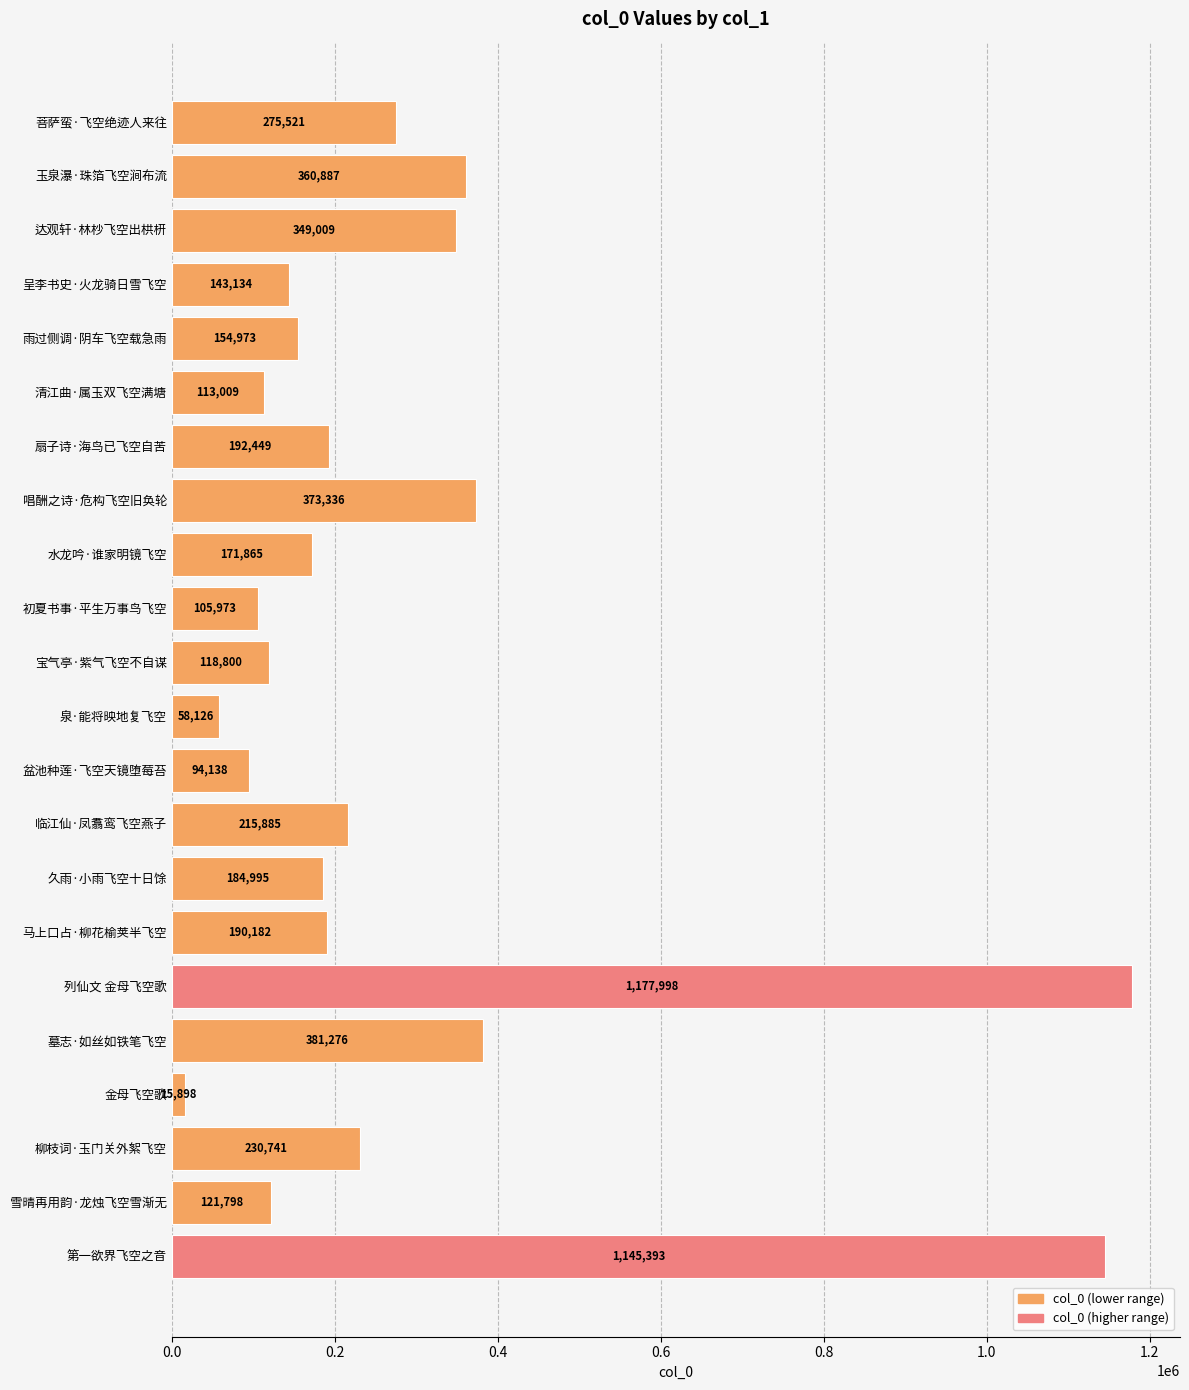

Read the value at 菩萨蛮·飞空绝迹人来往, to the nearest 100.

275500